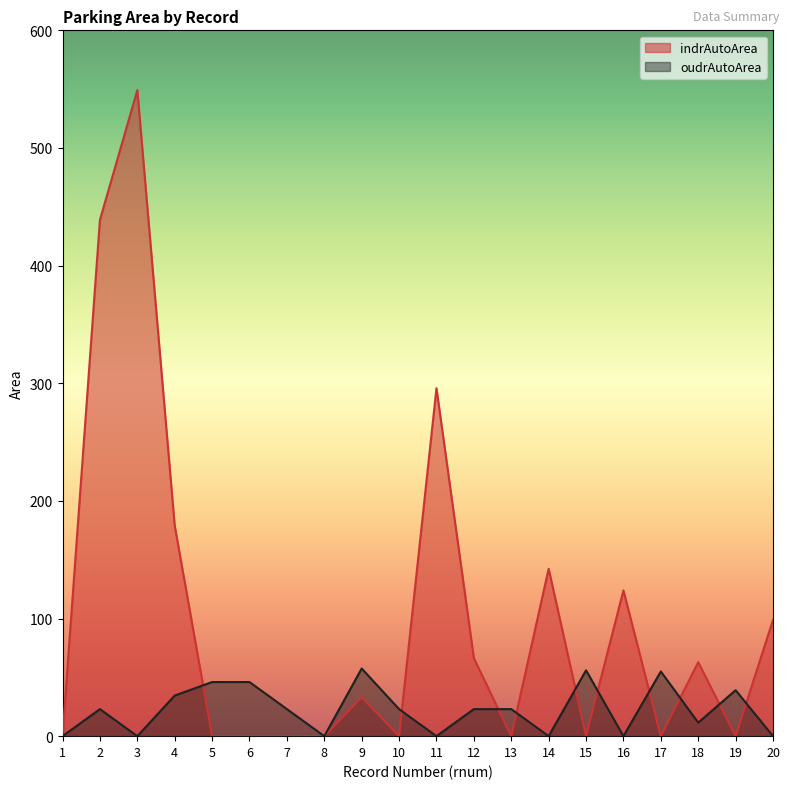

At which category is the sum across all series the highest?

3